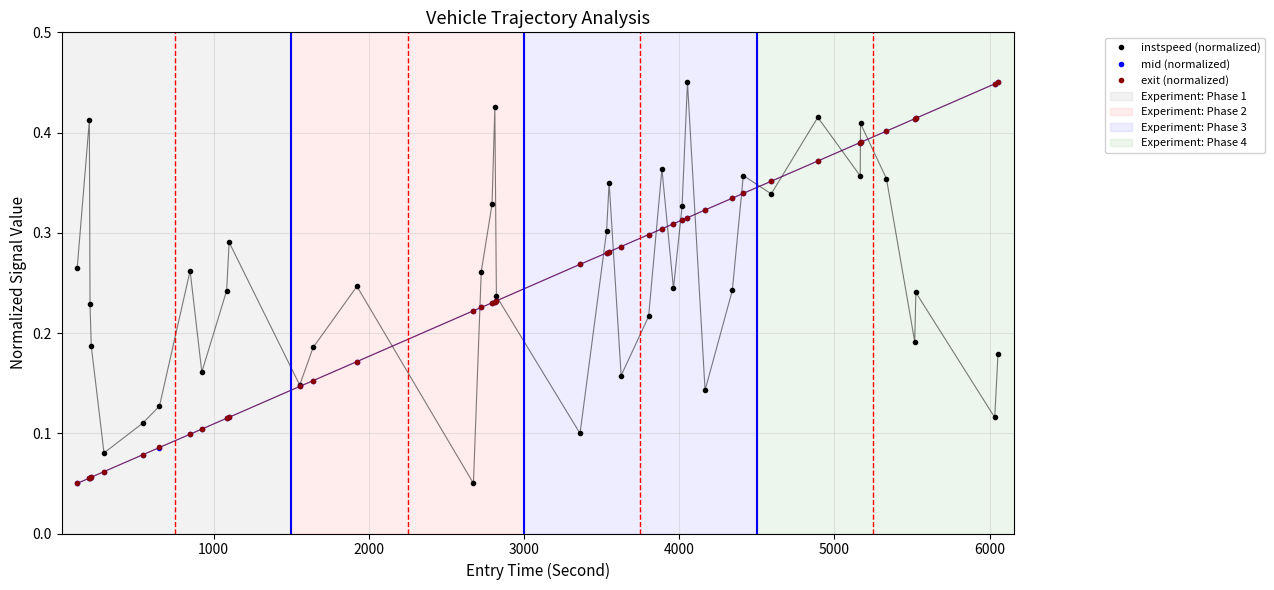

Is this an area chart (filled region under the line)?

No